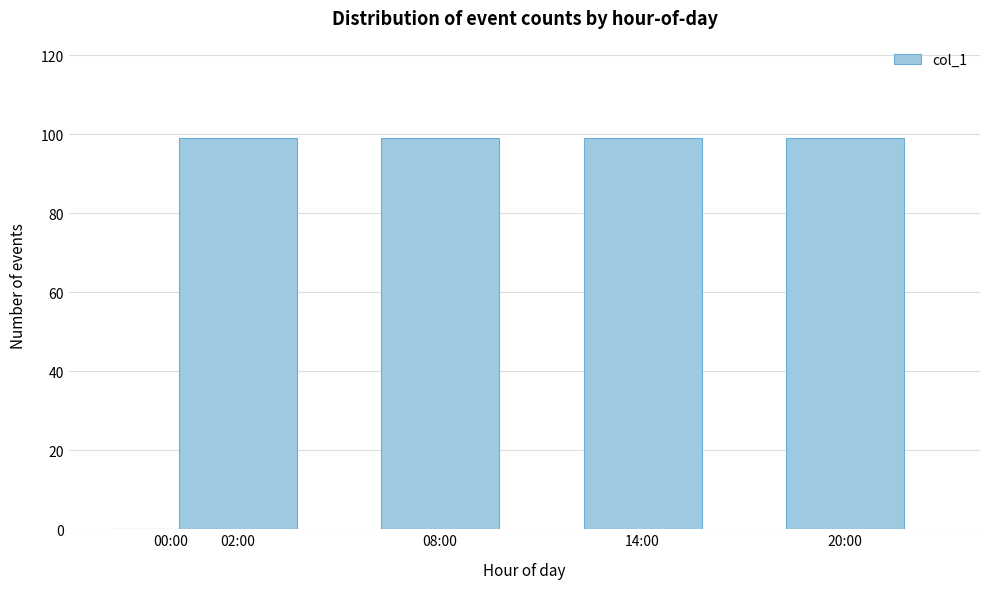

Reading left to right, transcribe all the data shown in this chart.

00:00=0	02:00=99	08:00=99	14:00=99	20:00=99